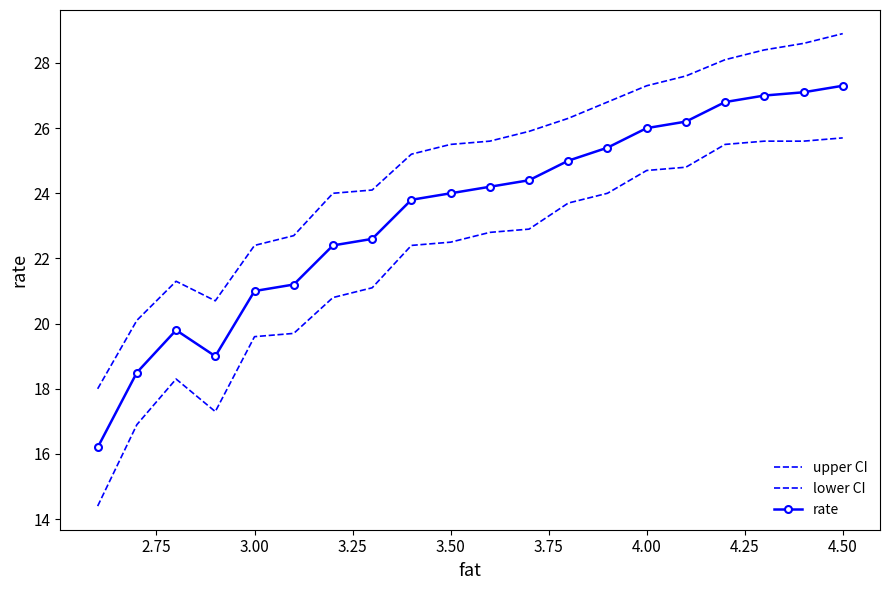

What is the sum of all rate values?

467.9